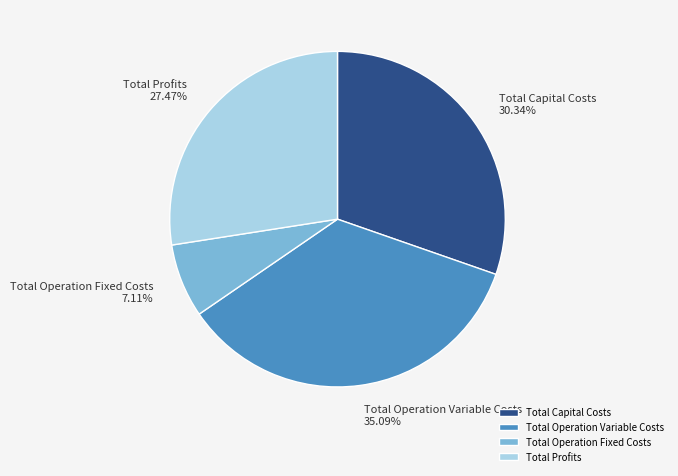

How many segments does this pie chart have?

4